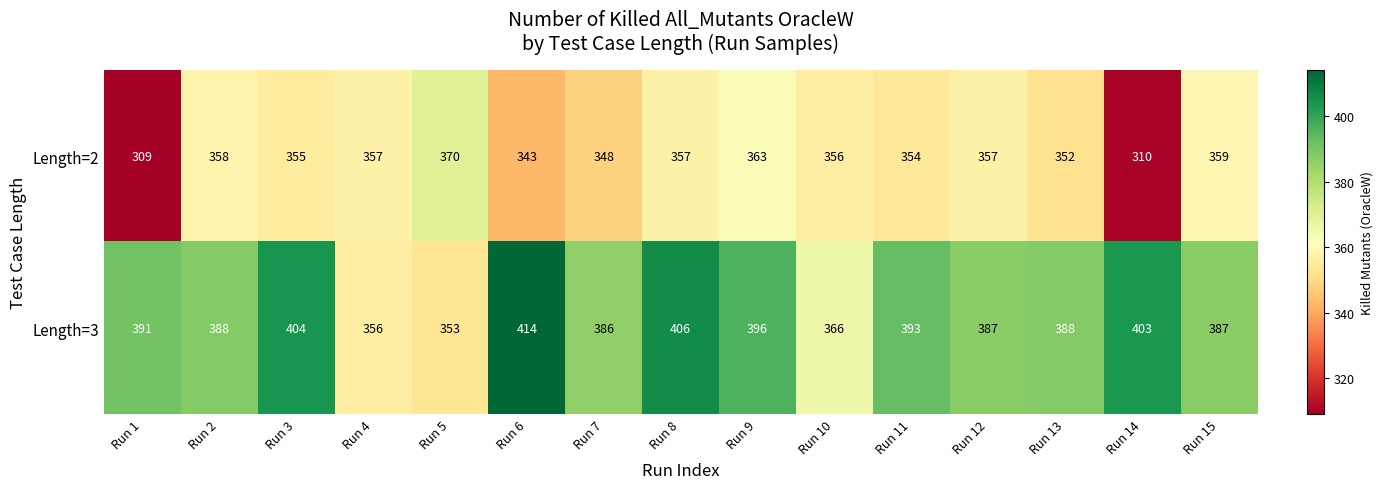

What is the difference between the second highest and minimum values in the Length=2 series?

54